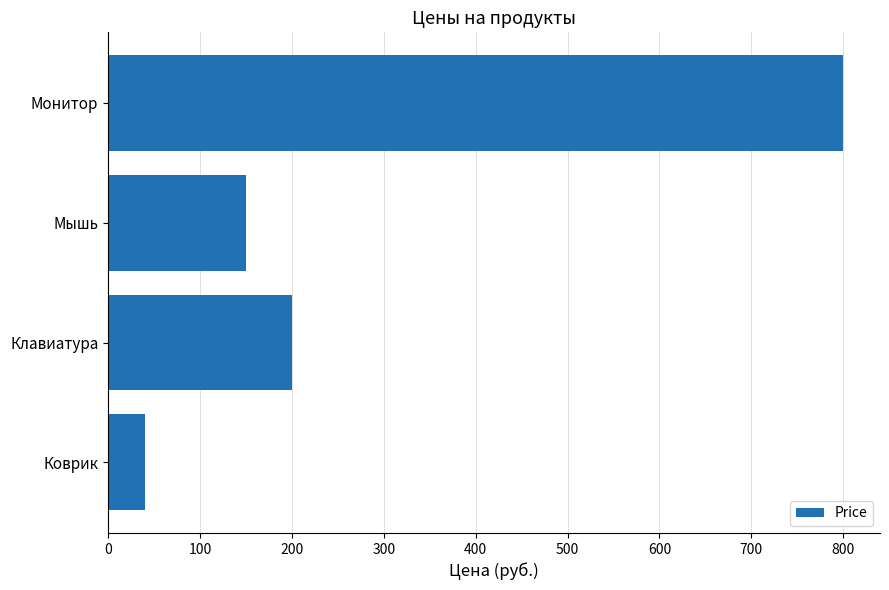

Which label corresponds to the largest value in the chart?

Монитор